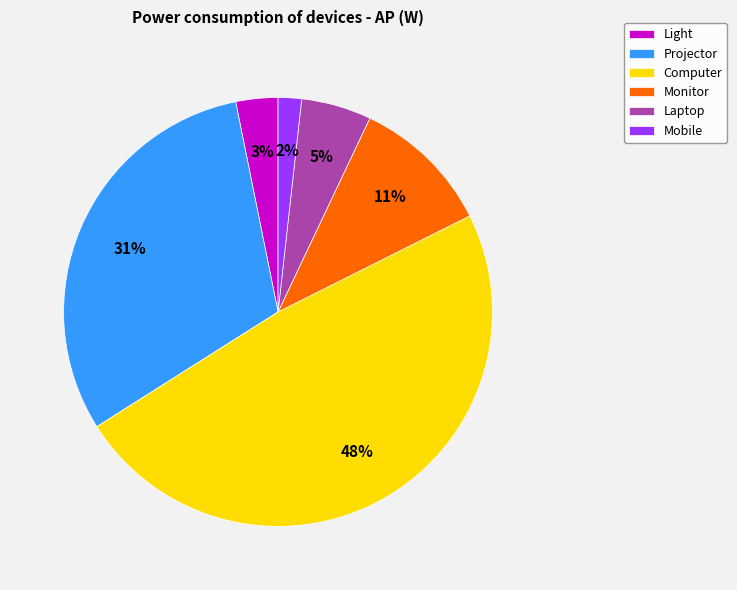

True or false: Projector accounts for 31% of the total.

True